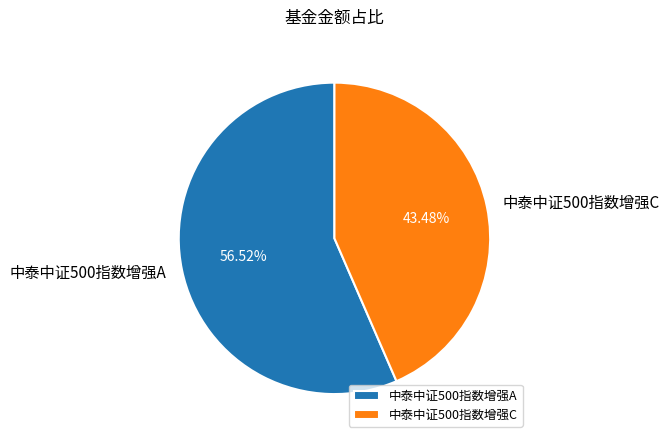

Which has a higher value, 中泰中证500指数增强A or 中泰中证500指数增强C?

中泰中证500指数增强A